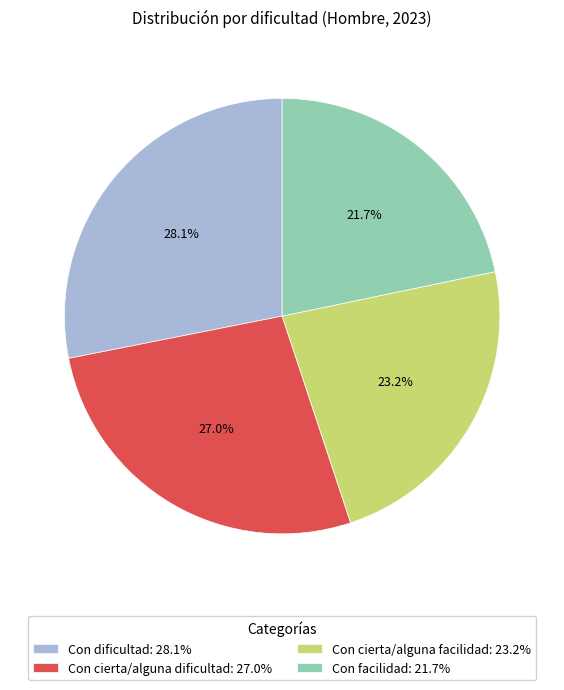

Is Con facilidad the majority of the pie?

No